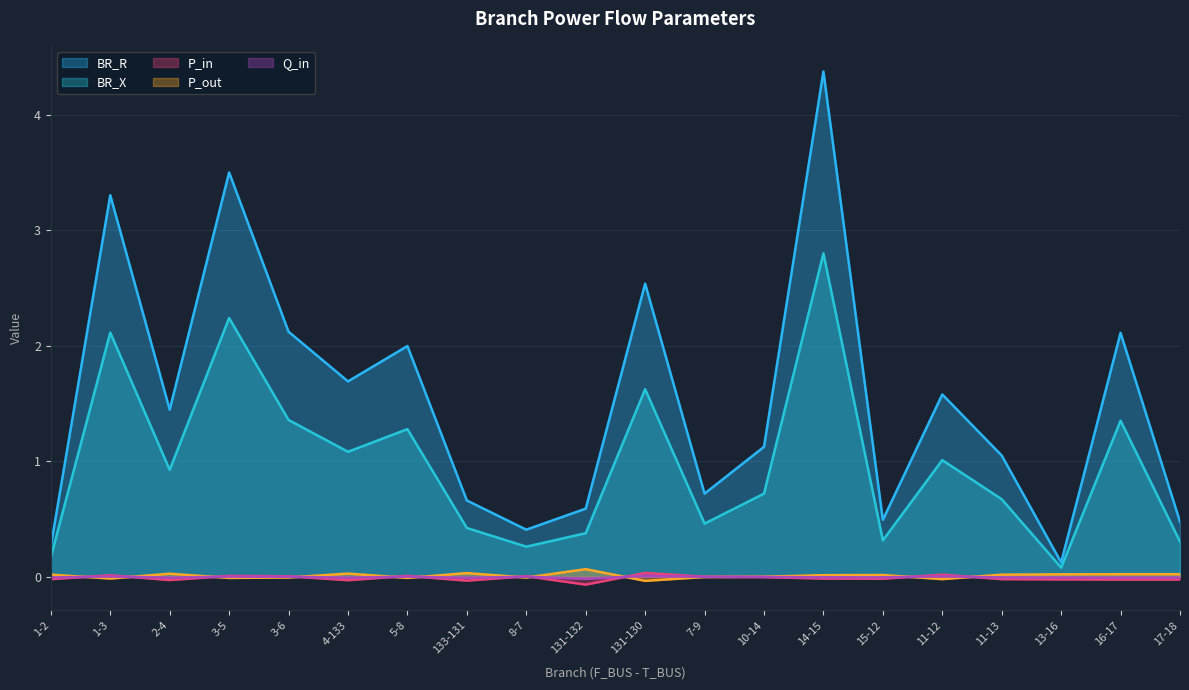

What is the minimum value shown in the chart?

-0.1